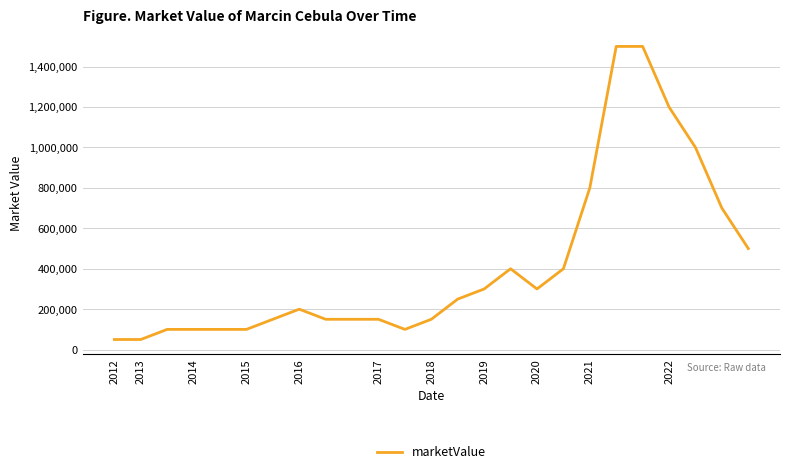

What is the difference between the maximum and minimum values?

1450000